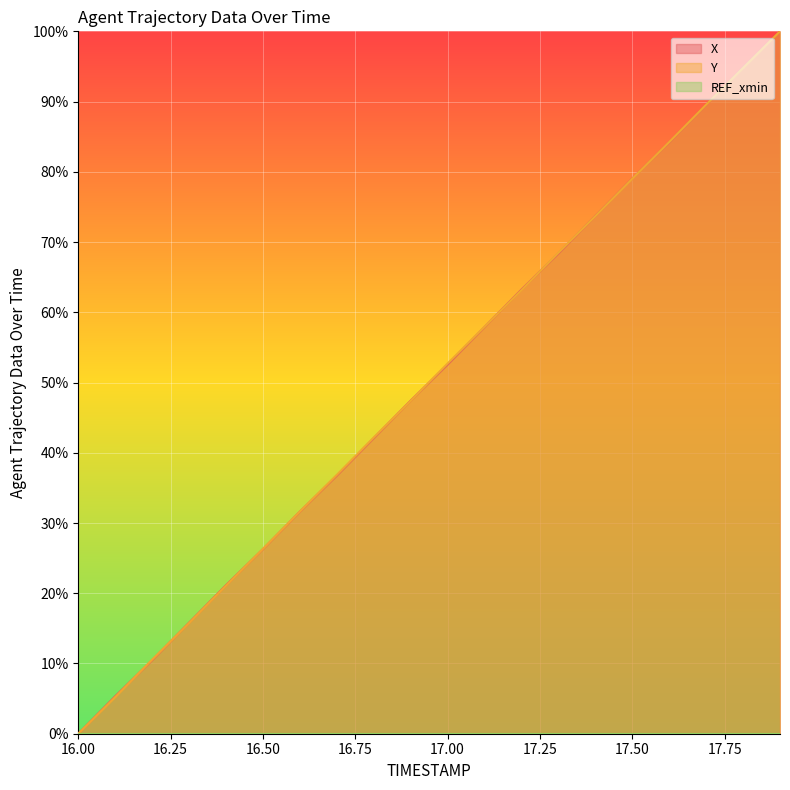

What is the average value of the Y series?

50.0